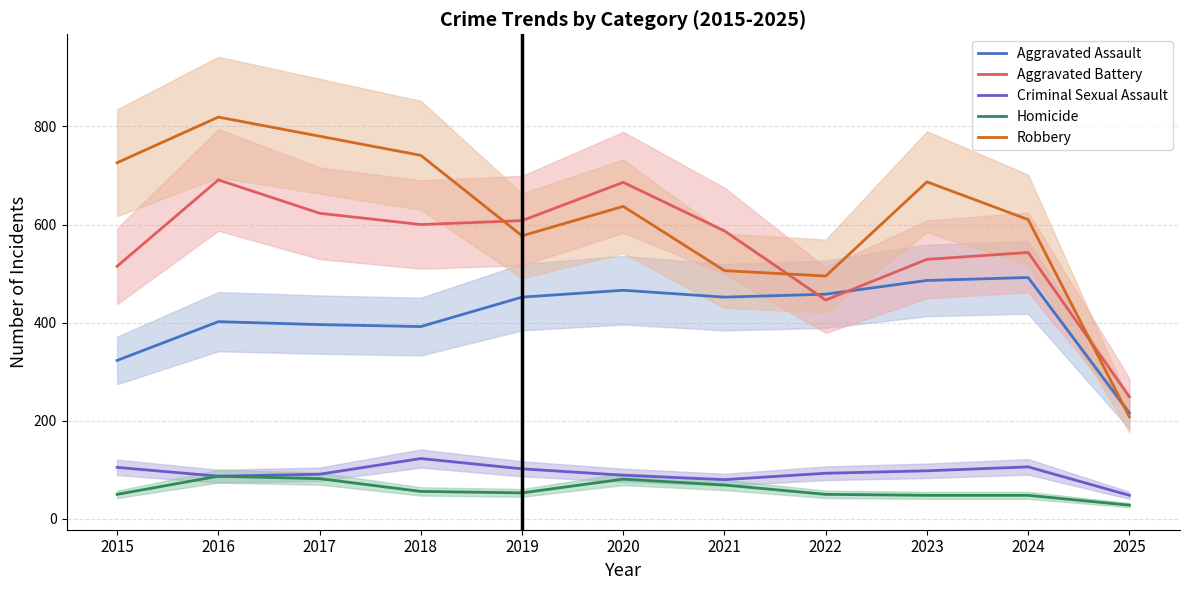

What is the minimum value for Aggravated Battery?

249